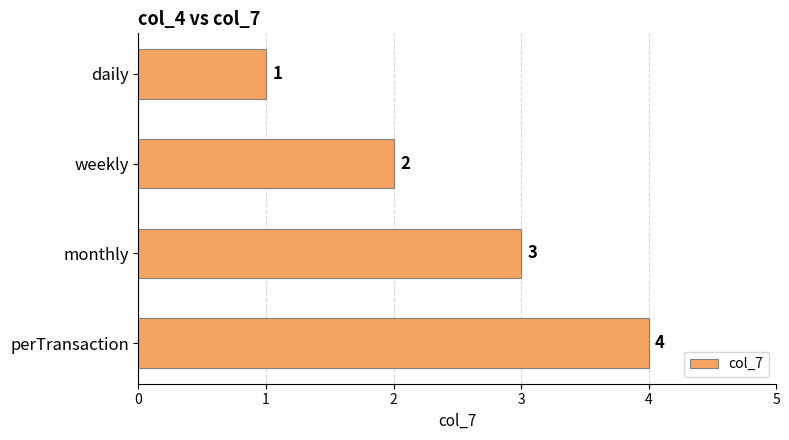

Rank the categories by value from lowest to highest.

daily, weekly, monthly, perTransaction